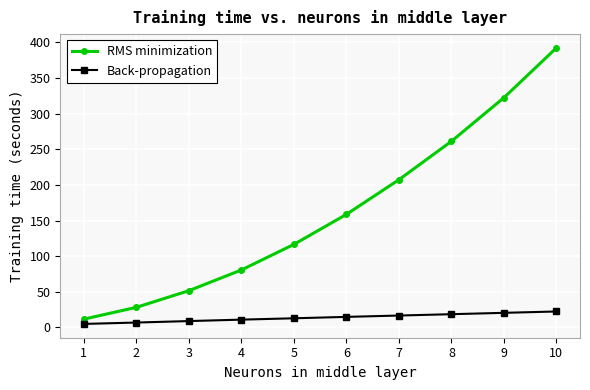

Read the RMS minimization value at 3.

51.5